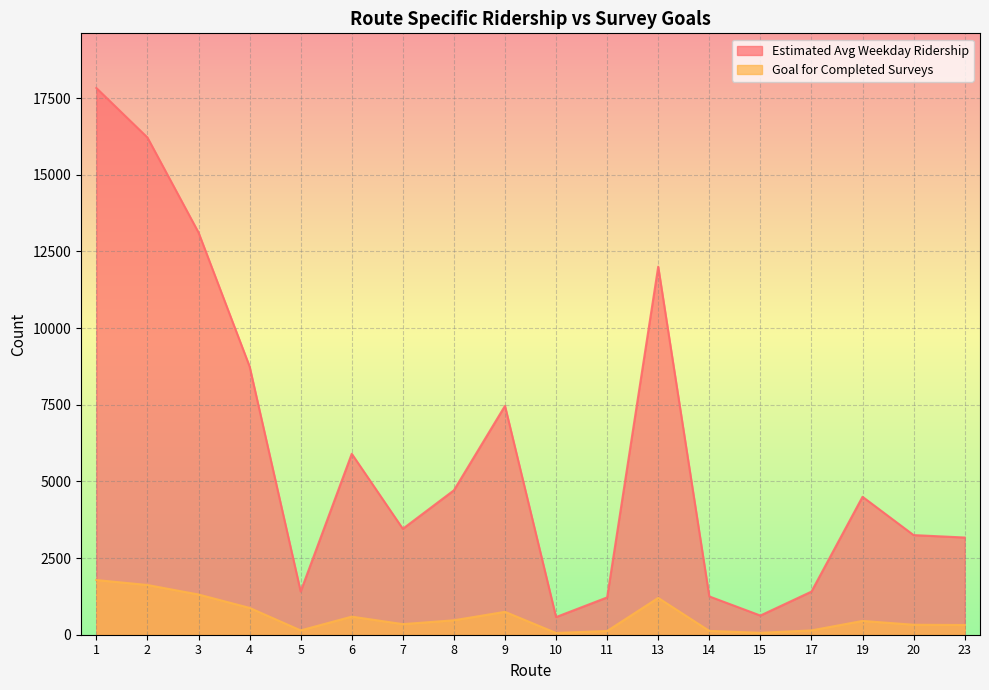

Reading left to right, list all the values displayed in this chart.

Estimated Avg Weekday Ridership: 17826.3	16212.3	13115.0	8747.3	1408.1	5899.4	3453.4	4709.2	7461.8	575.3	1216.2	12000.4	1248.5	625.1	1405.8	4497.4	3248.2	3169.4
Goal for Completed Surveys: 1782.6	1621.2	1311.5	874.7	140.8	589.9	345.3	470.9	746.2	57.5	121.6	1200.0	124.9	62.5	140.6	449.7	324.8	316.9